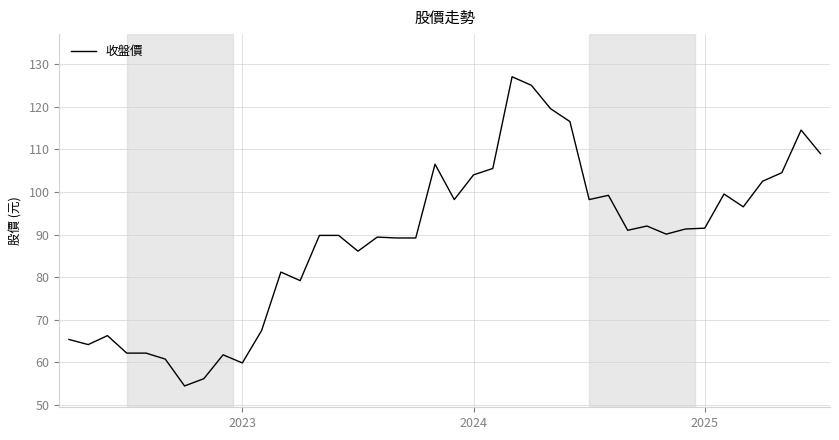

What is the greatest value displayed?

127.0